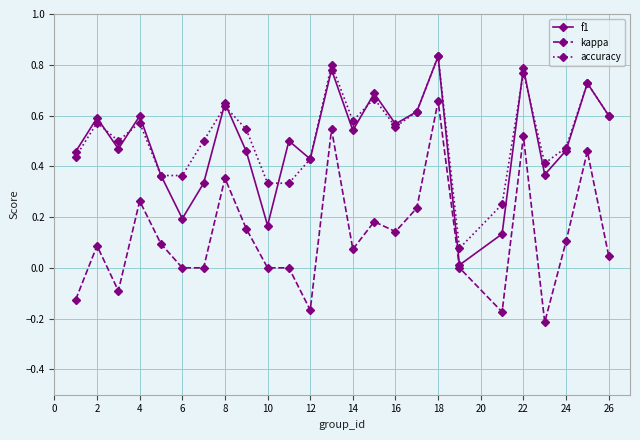

True or false: kappa and accuracy cross at least once.

False